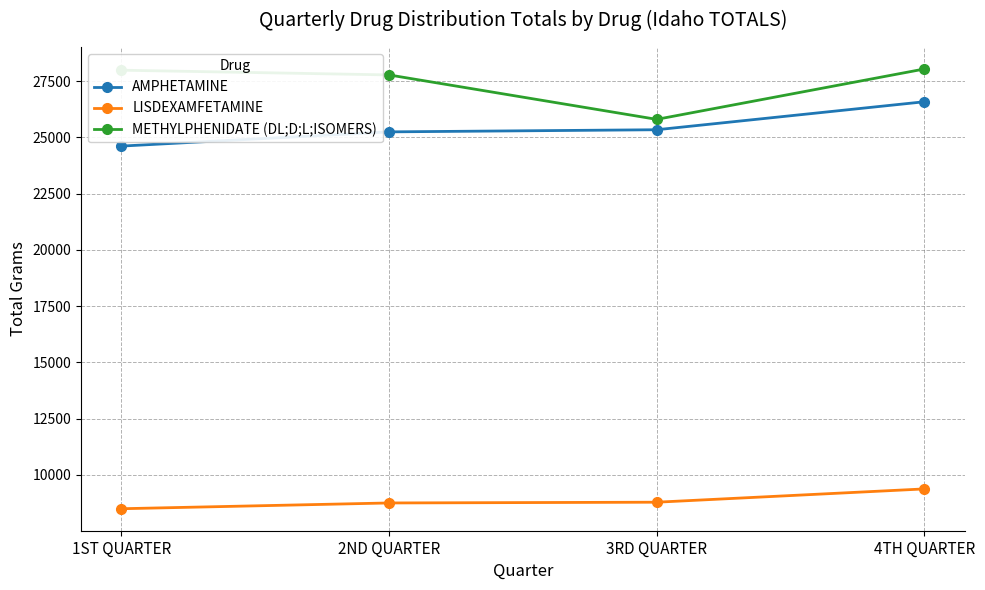

True or false: AMPHETAMINE has a value of 43509.2 at 2ND QUARTER.

False